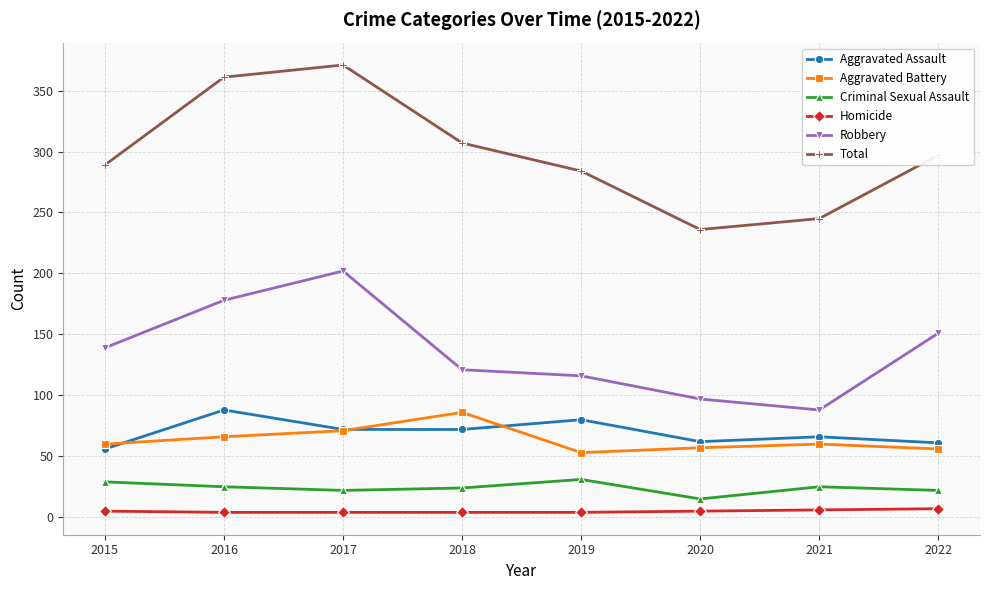

What is the greatest value displayed?

371